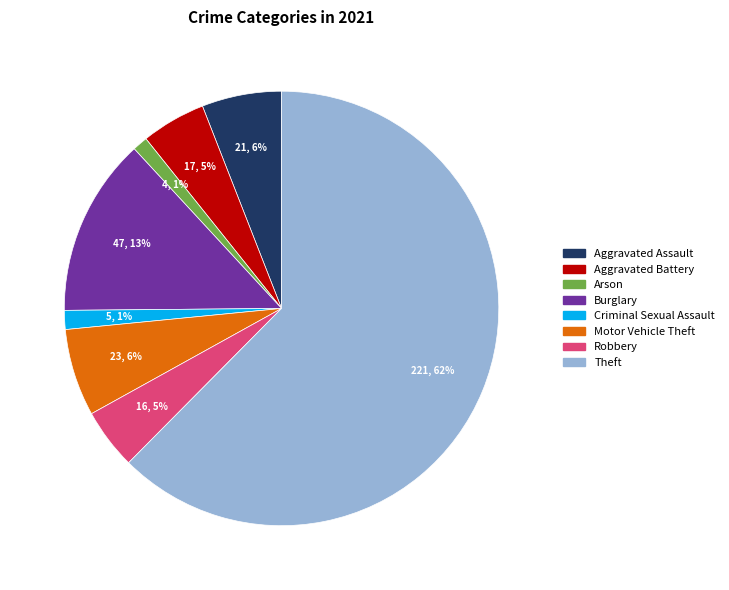

To the nearest percent, what is the average slice percentage?

12%